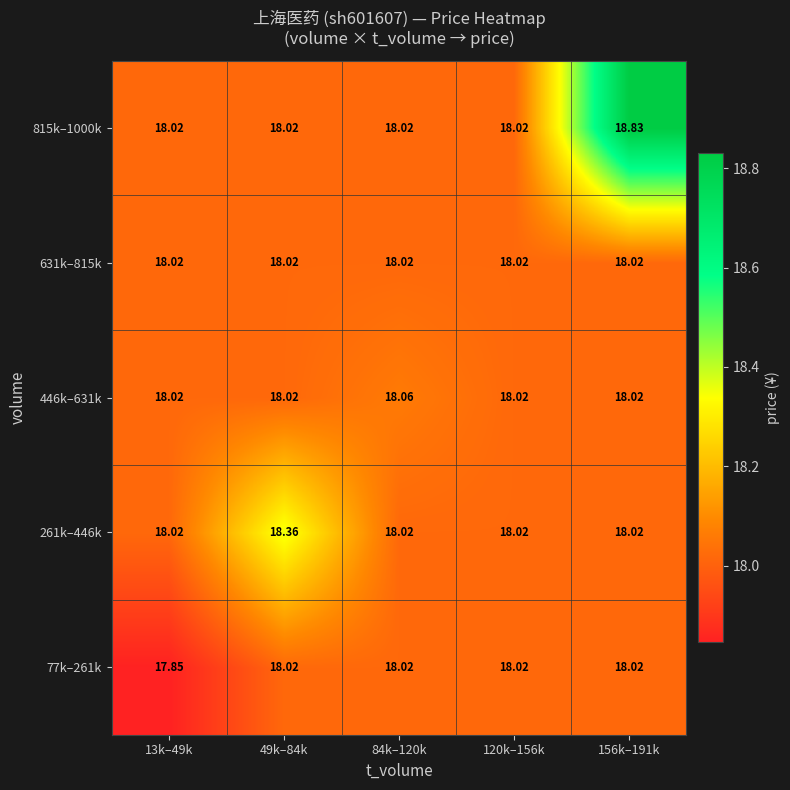

Count the number of data series in this chart.

5